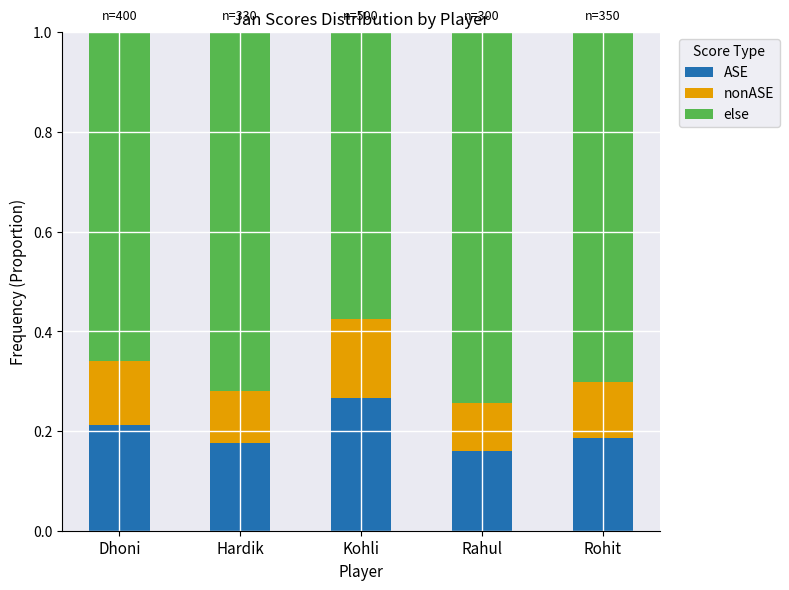

What is the total value across all series at Kohli?

1.0